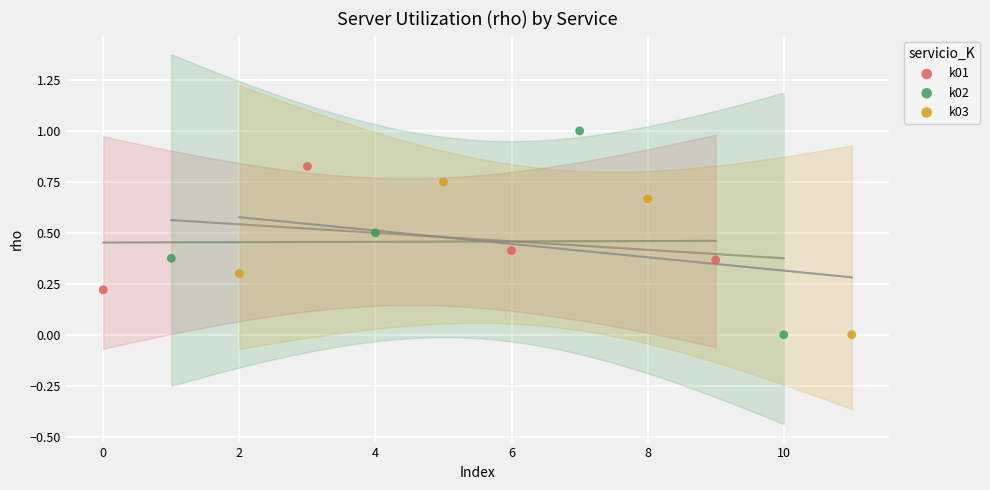

What are all the series names shown in the legend?

k01, k02, k03